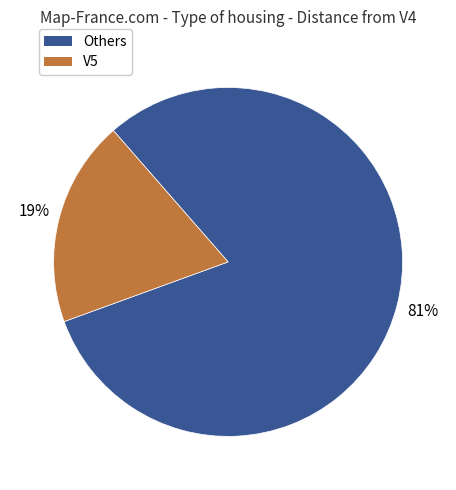

To the nearest percent, what is the difference between the largest and smallest slice percentages?

62%